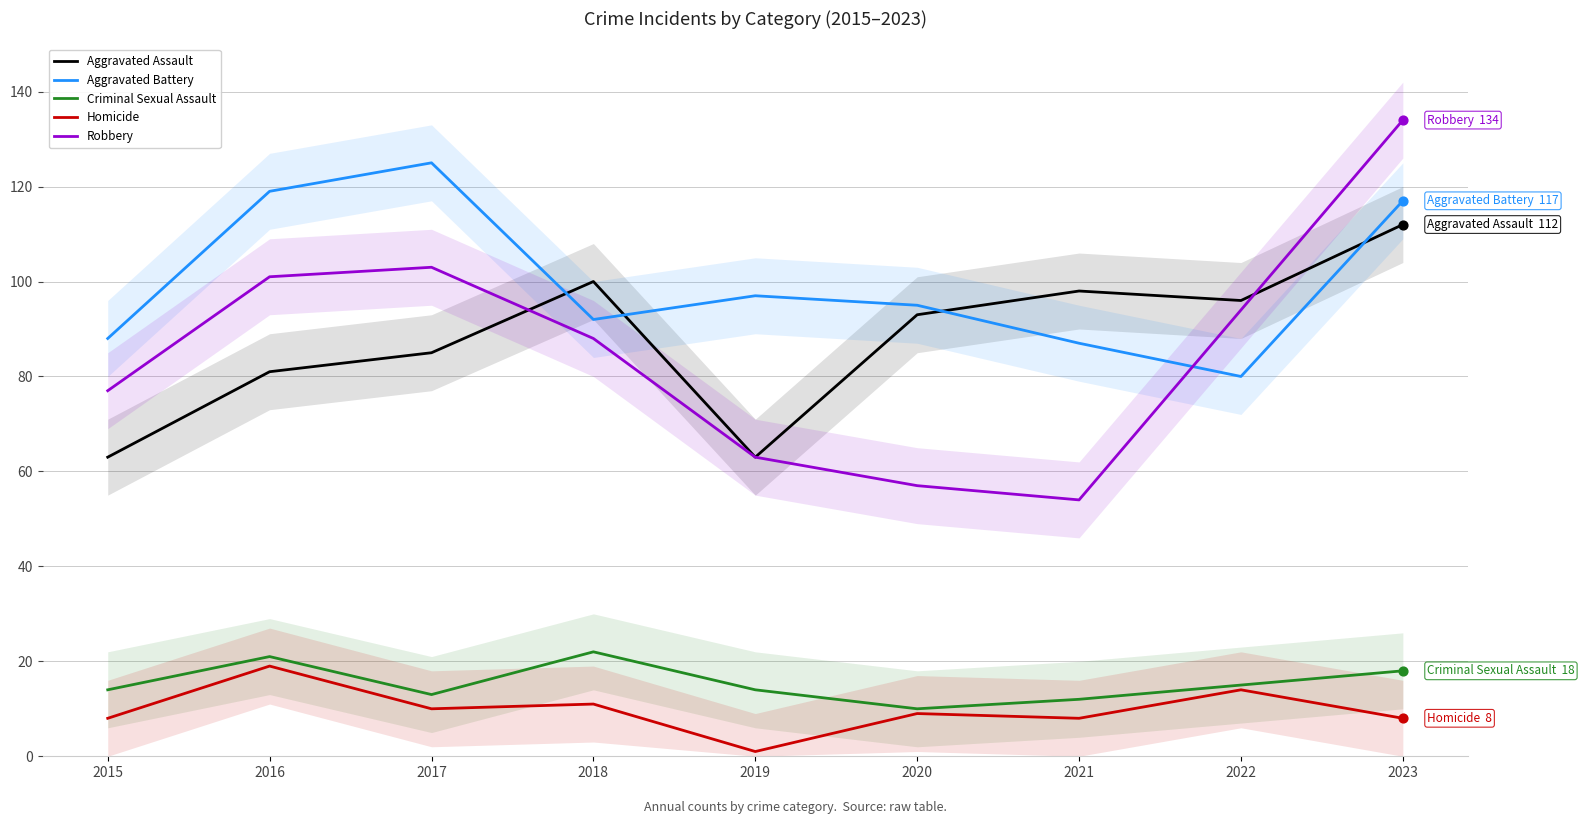

Which series contains the highest Y value?

Robbery